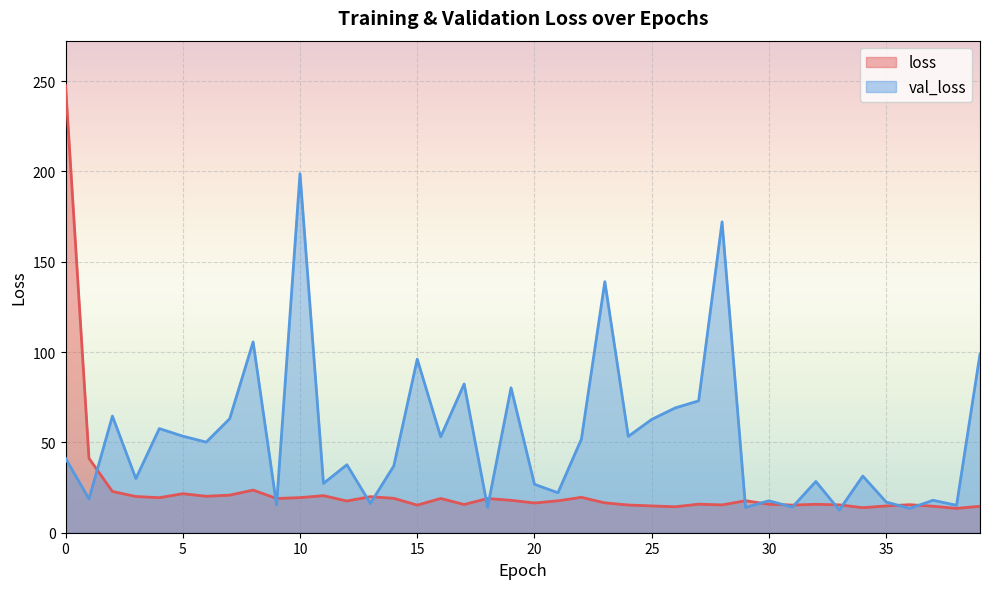

Is it true that loss (line) equals 16.5 at 20?

True